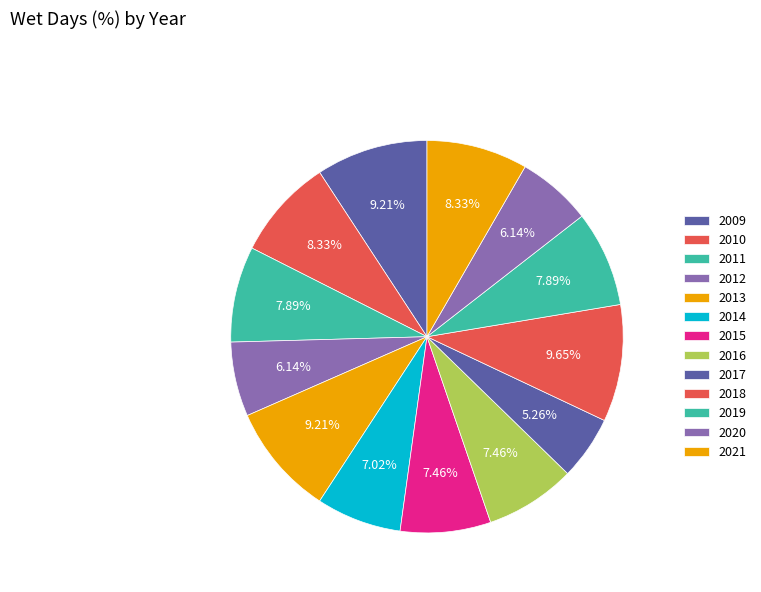

What percentage is the 2020 slice, to the nearest percent?

6%